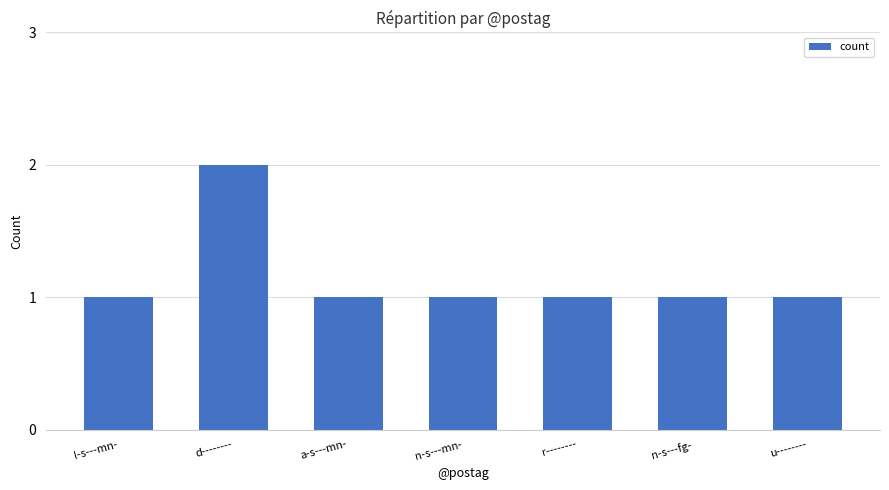

What is the sum of the values at n-s---mn- and n-s---fg-?

2